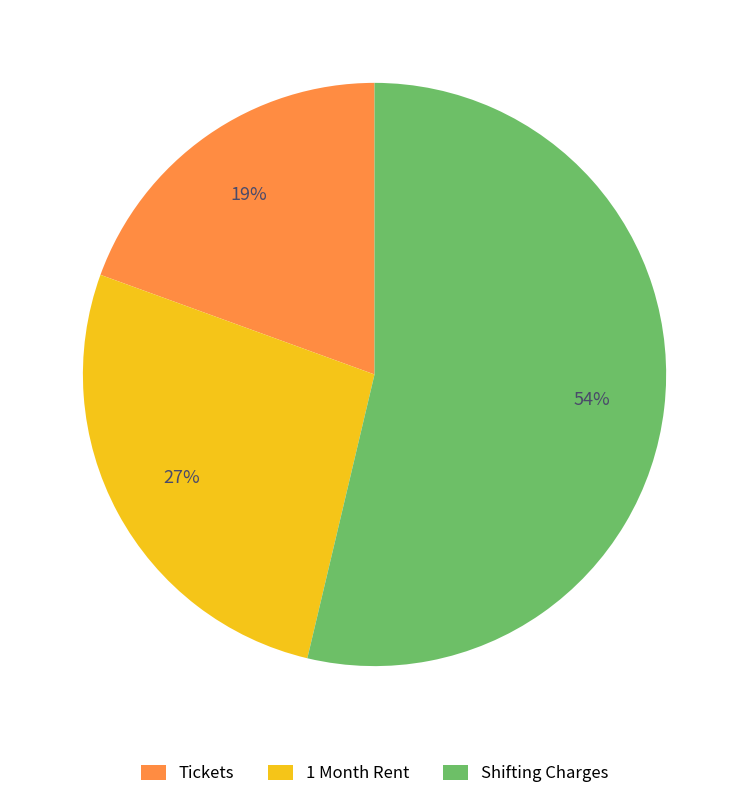

Rank the categories by value from highest to lowest.

Shifting Charges, 1 Month Rent, Tickets